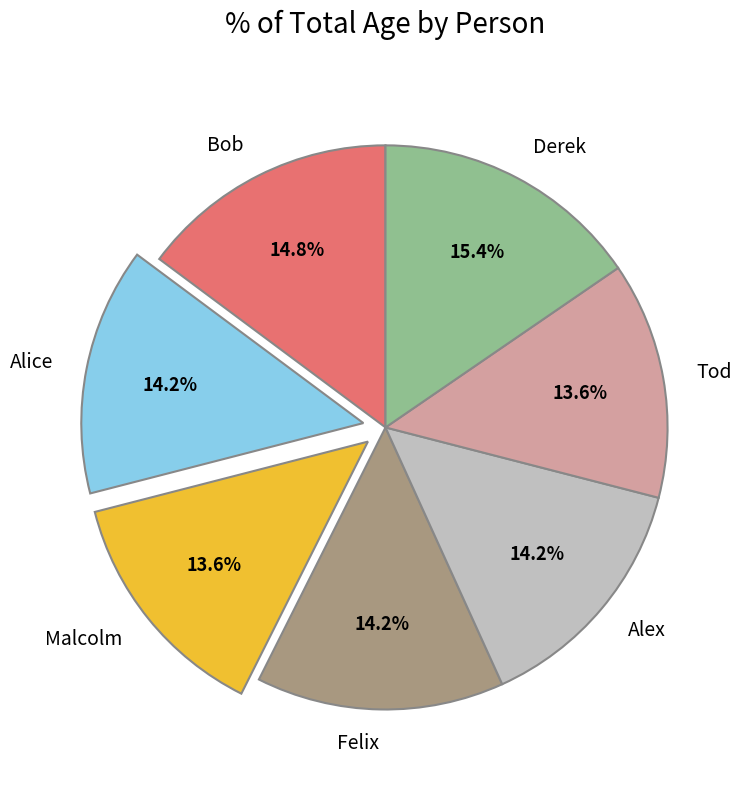

Which has a higher value, Derek or Bob?

Derek